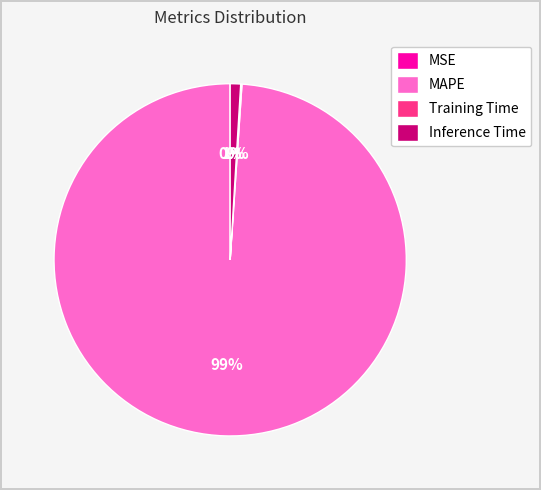

Which category has the biggest portion of the pie?

MAPE